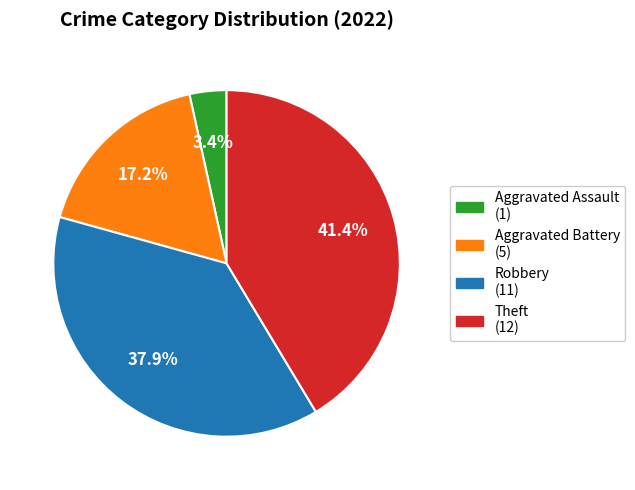

Does any single category account for the majority?

No